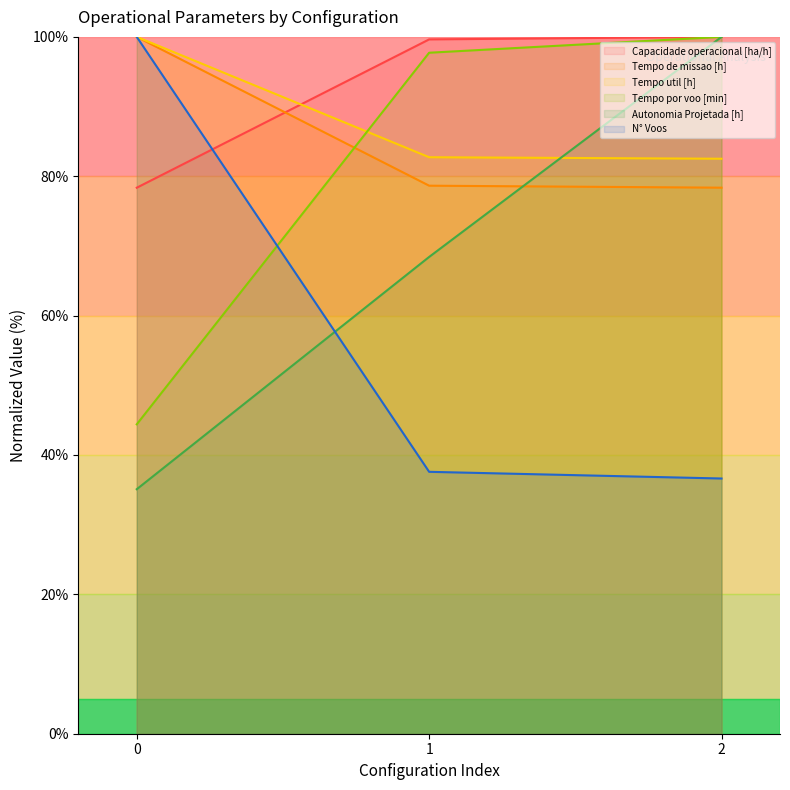

Which series has the largest range (max minus min)?

Autonomia Projetada [h]